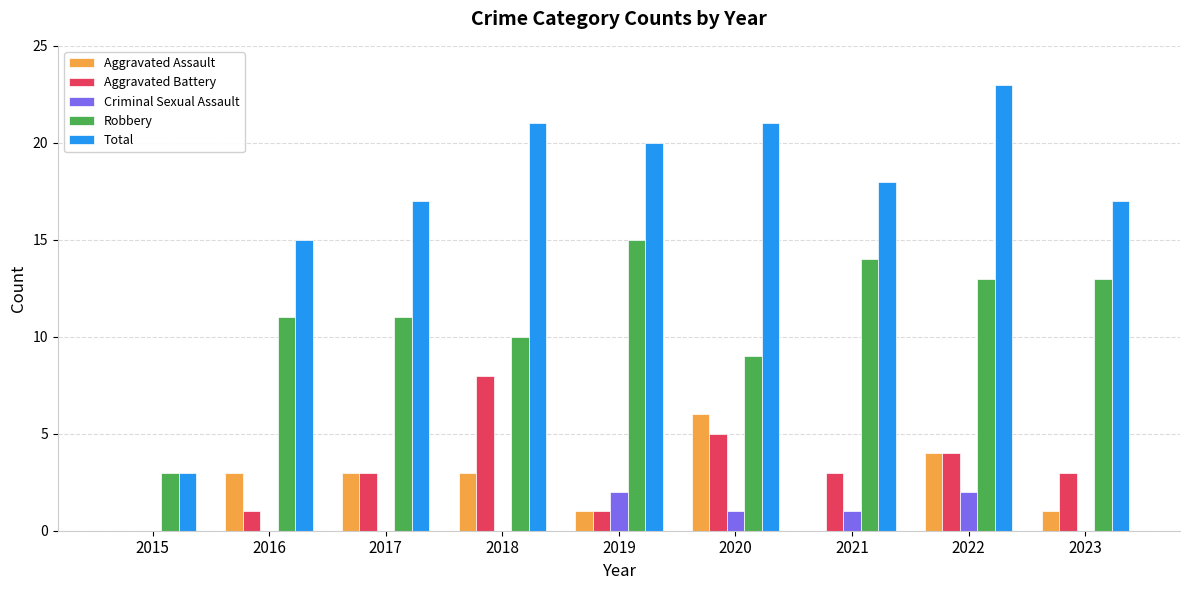

The value of Total at 2021 is 24. True or false?

False